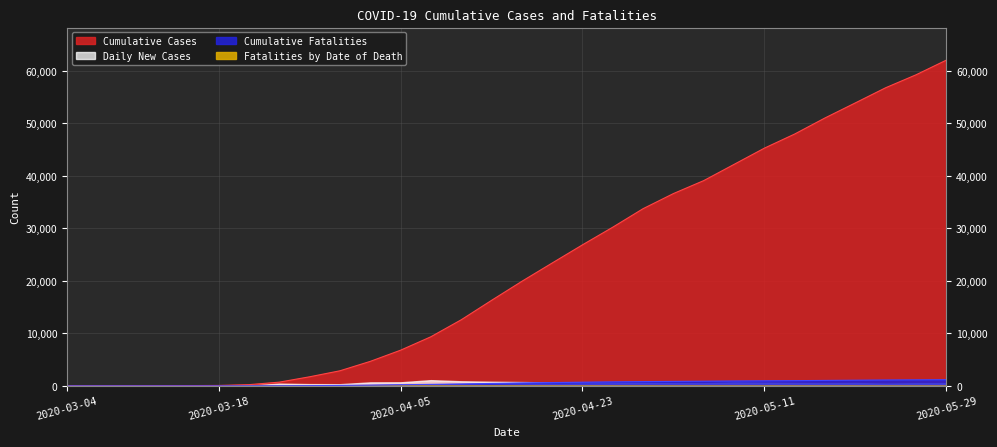

What is the value of the Cumulative Cases point at the 27th from the left?

53879